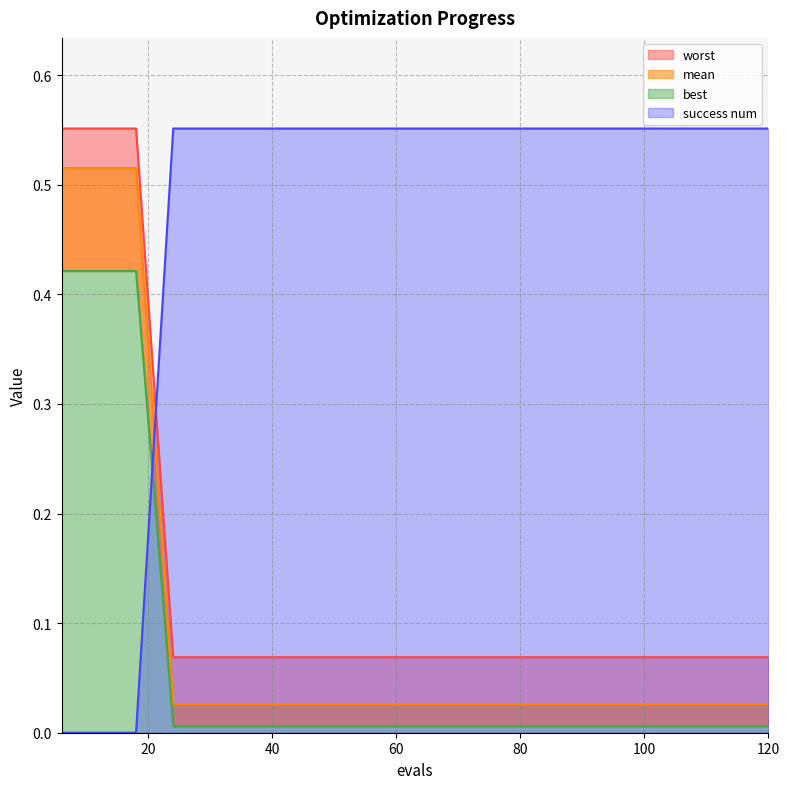

At how many categories does at least one series exceed 0?

20